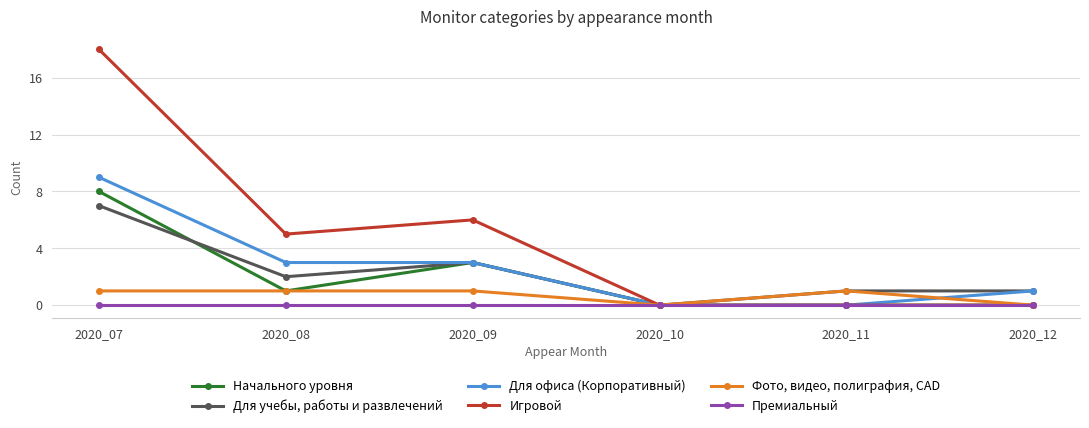

Where is Для учебы, работы и развлечений nearest to the value 3?

2020_09